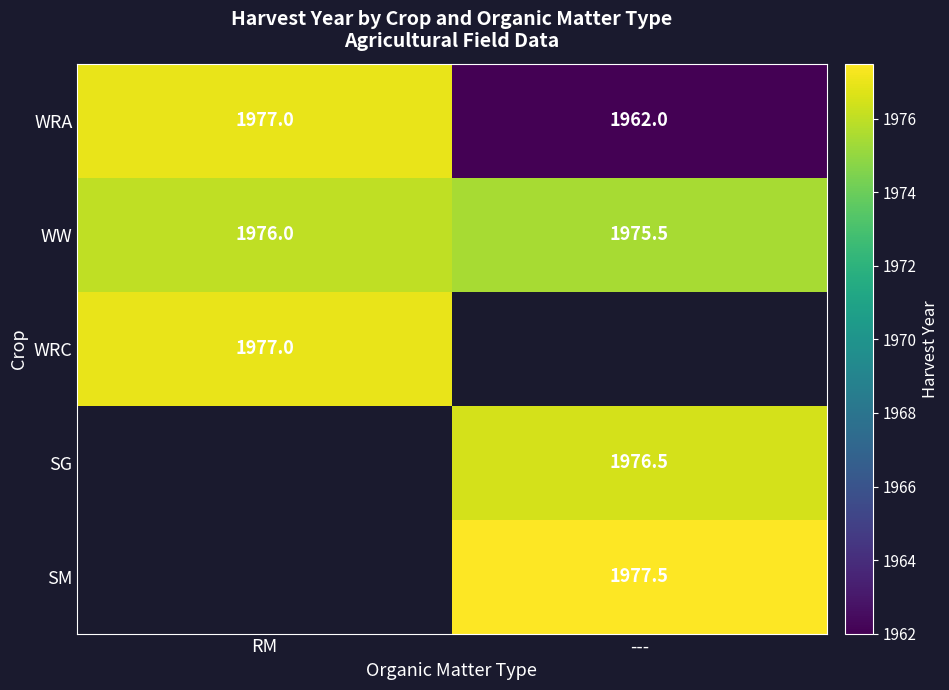

Which label corresponds to the smallest value in the chart?

---